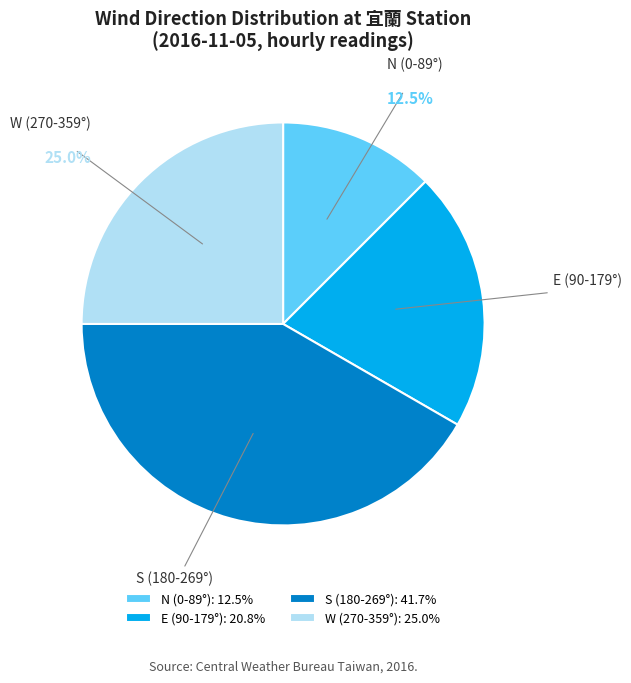

Is W (270-359°) the majority of the pie?

No